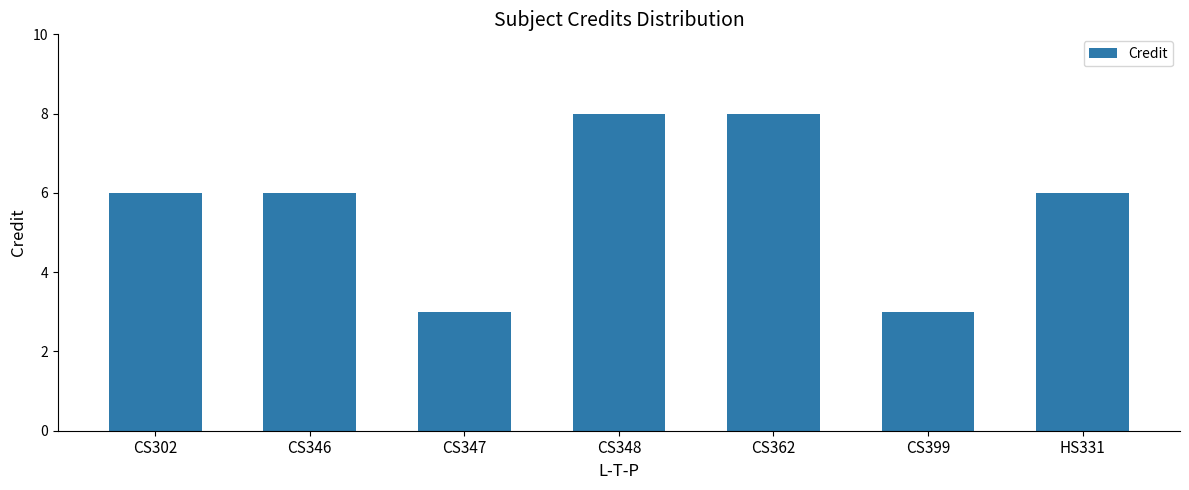

Is it true that the value at CS348 is 8?

True